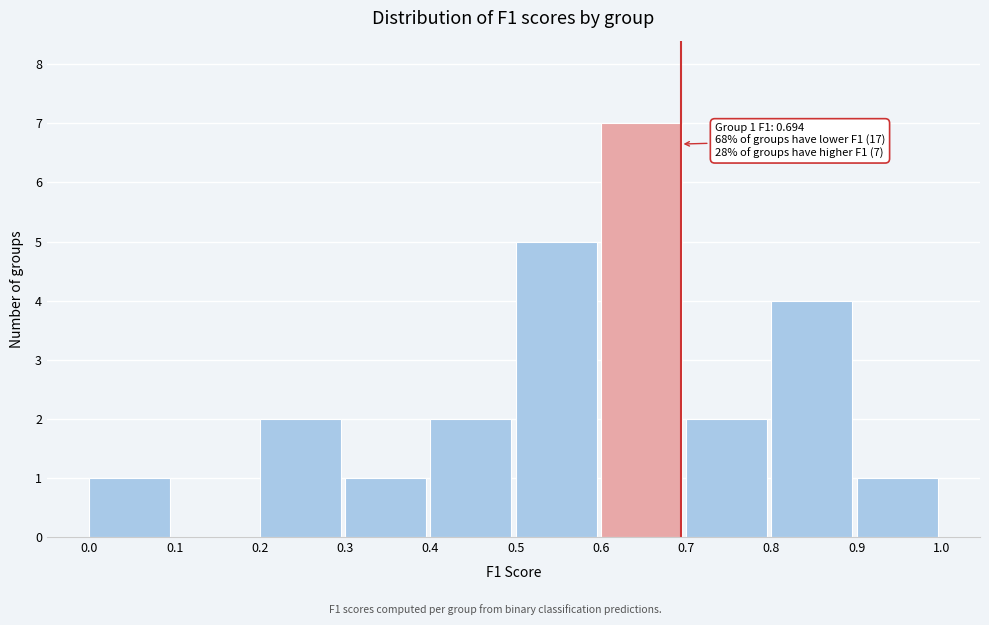

Which range on the x-axis has the tallest bar?

0.6 to 0.7